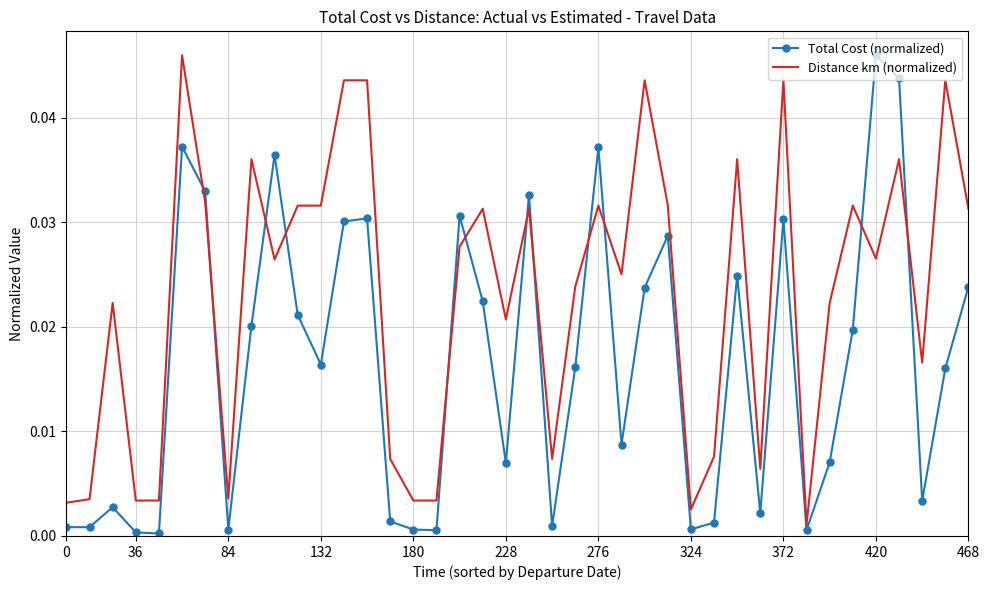

List the series in order of their overall mean, lowest first.

Total Cost (normalized), Distance km (normalized)